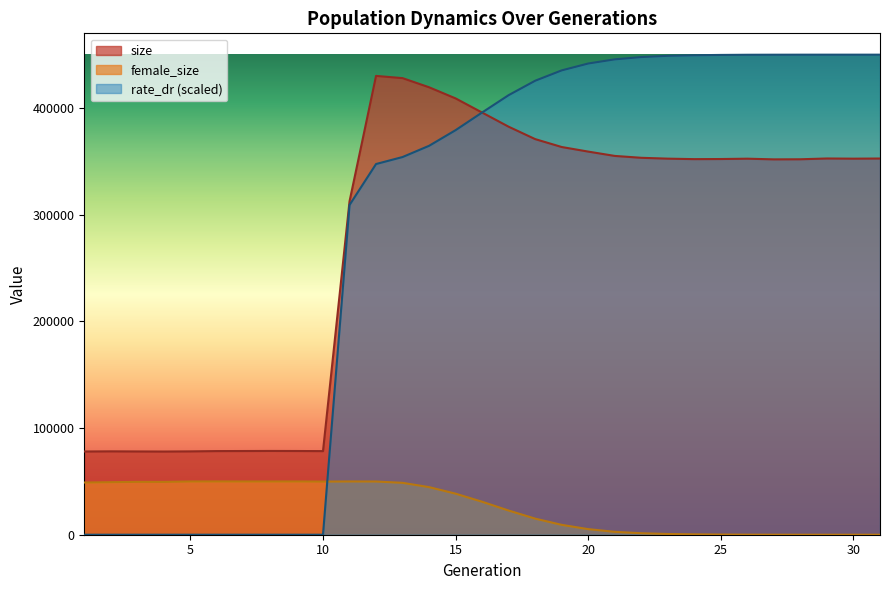

Rank the categories by size value from lowest to highest.

4, 1, 3, 5, 2, 10, 6, 7, 9, 8, 11, 27, 28, 24, 25, 26, 30, 23, 31, 29, 22, 21, 20, 19, 18, 17, 16, 15, 14, 13, 12